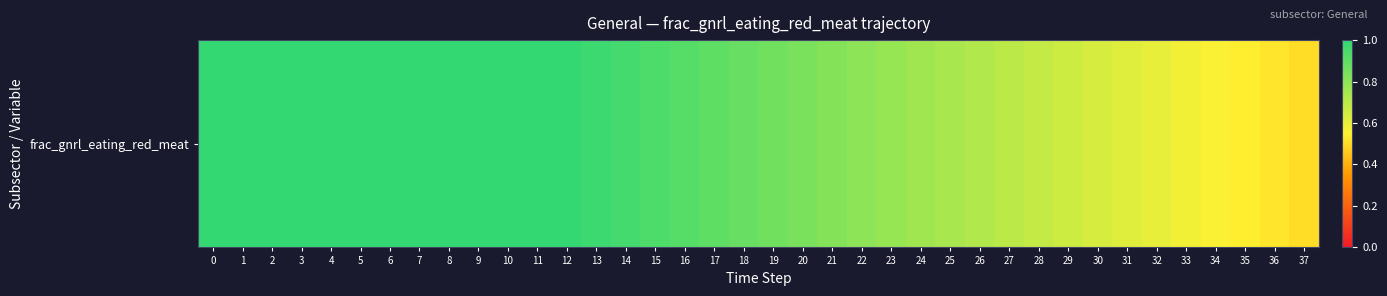

Reading left to right, transcribe all the data shown in this chart.

0=1.0	1=1.0	2=1.0	3=1.0	4=1.0	5=1.0	6=1.0	7=1.0	8=1.0	9=1.0	10=1.0	11=1.0	12=1.0	13=1.0	14=1.0	15=0.9	16=0.9	17=0.9	18=0.9	19=0.9	20=0.8	21=0.8	22=0.8	23=0.8	24=0.8	25=0.7	26=0.7	27=0.7	28=0.7	29=0.7	30=0.6	31=0.6	32=0.6	33=0.6	34=0.6	35=0.5	36=0.5	37=0.5